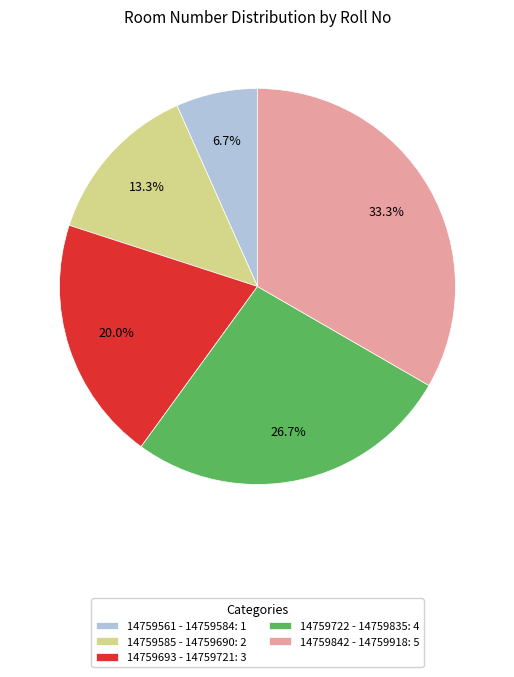

Combined, do 14759722 - 14759835 and 14759585 - 14759690 account for over 50%?

No